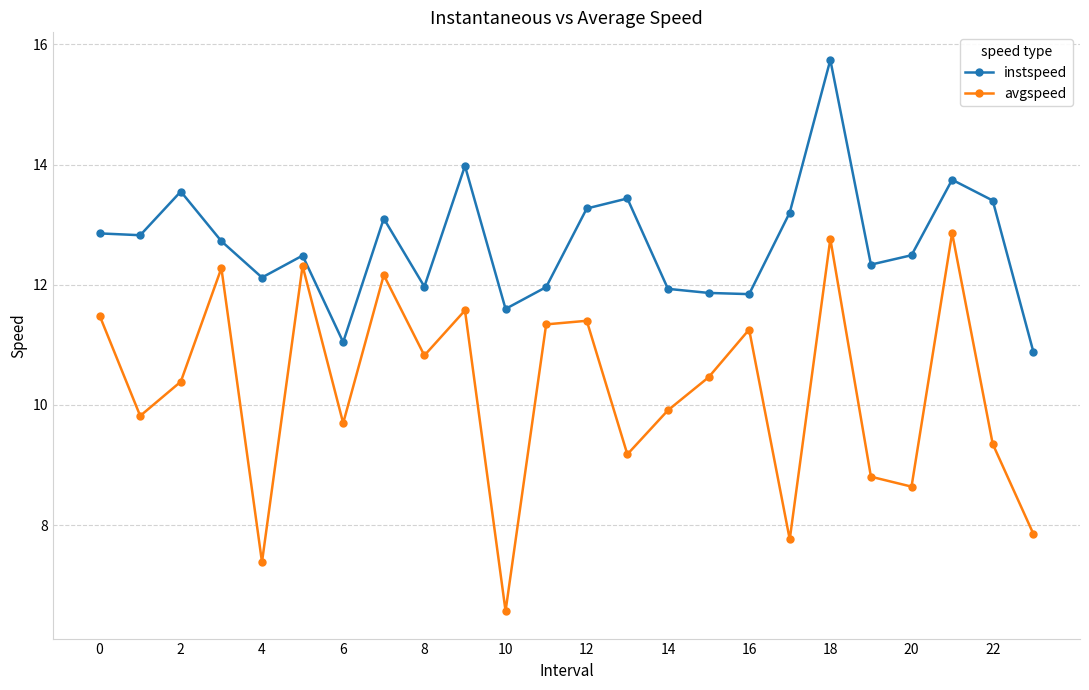

True or false: instspeed and avgspeed cross at least once.

False